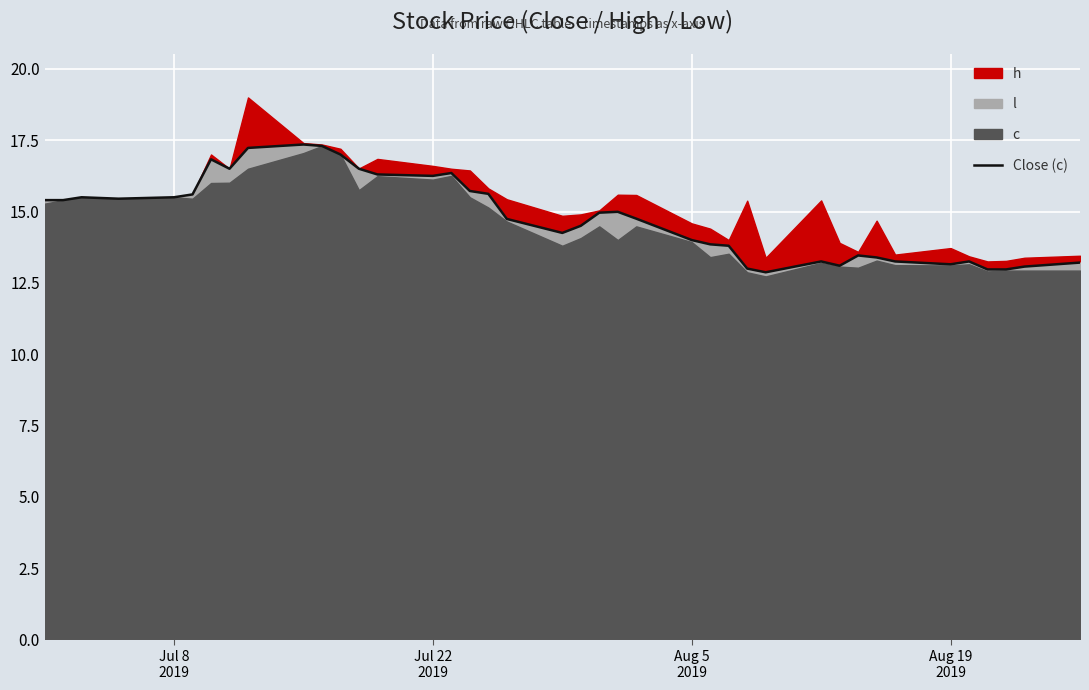

What is the minimum value for Close (c)?

12.9